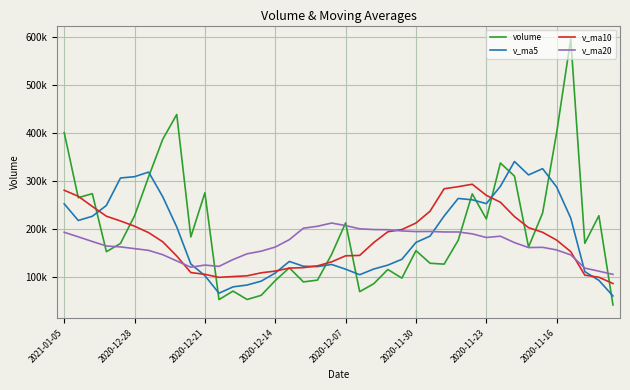

Reading left to right, what are all the values shown in this chart?

volume: 400463.1	264816.0	273130.8	152339.8	169459.6	226987.1	308294.1	386253.2	438149.7	183019.0	274970.0	52521.0	70217.9	52736.4	61401.8	92122.3	118704.9	89356.0	93077.0	146314.0	212339.2	69009.0	85616.8	115228.4	97243.6	154570.0	128222.5	126394.6	175953.0	272734.2	220531.1	337043.1	309706.2	162037.2	232875.9	400654.5	595623.2	169778.5	227258.3	41441.0
v_ma5: 252041.9	217346.6	226042.3	248666.8	305828.7	308540.6	318137.2	266982.6	203775.5	126692.9	102369.4	65799.9	79036.7	82864.3	90932.4	107914.9	131958.2	122019.1	121271.2	125701.5	115887.4	104333.6	116176.3	124331.8	136476.8	171574.9	184767.1	226531.2	263193.5	260410.3	252438.7	288463.4	340179.4	312193.8	325238.1	286951.1	222217.6	110693.4	92627.1	60099.6
v_ma10: 280291.2	267741.9	246512.4	226221.1	216260.8	205455.0	191968.5	173009.6	143319.9	108812.6	105142.1	98879.1	100527.9	102067.8	108317.0	111901.1	118145.9	119097.7	122801.5	131089.1	143731.1	144550.3	171353.7	193762.7	198443.5	212006.8	236615.2	283355.3	287693.7	292824.2	269694.9	255340.5	225436.4	202410.5	192668.9	176402.4	152294.5	103439.3	99054.0	86037.6
v_ma20: 192716.7	183310.5	173520.1	164144.5	162288.9	158678.1	155057.2	146053.6	133060.7	119950.9	124436.6	121714.7	135940.8	147915.2	153380.2	161954.0	177380.6	201226.5	205247.6	211956.7	206713.0	199945.4	198395.1	198086.6	195556.2	194204.6	194454.8	193397.3	193373.9	189430.9	181874.2	184566.0	171216.1	160917.4	161373.1	155909.4	145613.6	118090.6	111701.1	105086.6